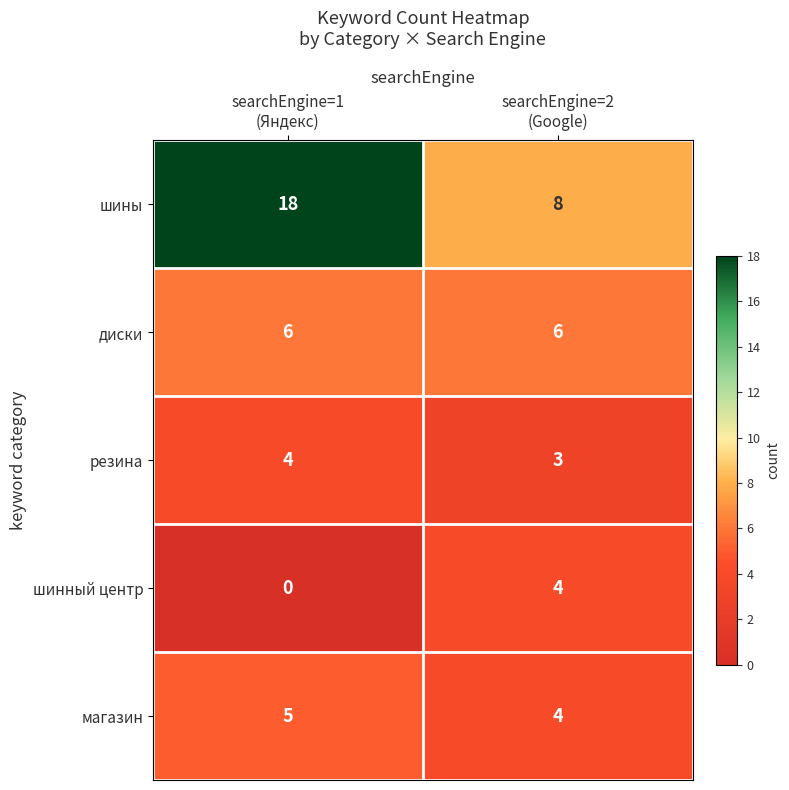

What is the sum of all шины values?

26